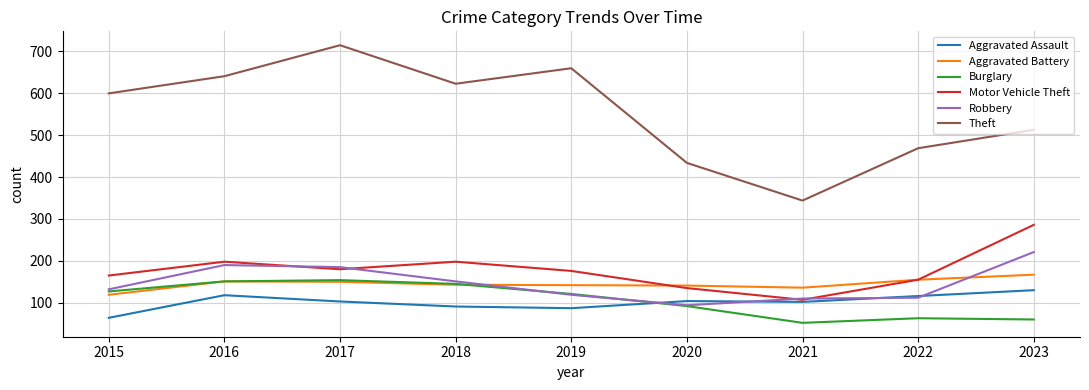

What is the difference between the maximum and minimum values in the Aggravated Assault series?

66